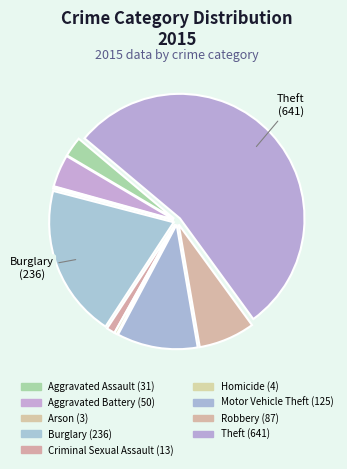

To the nearest percent, what is the average slice percentage?

11%